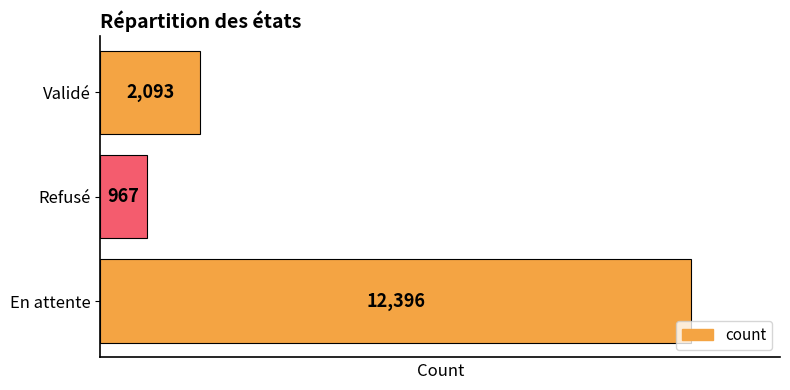

How many data points are less than 2093?

1